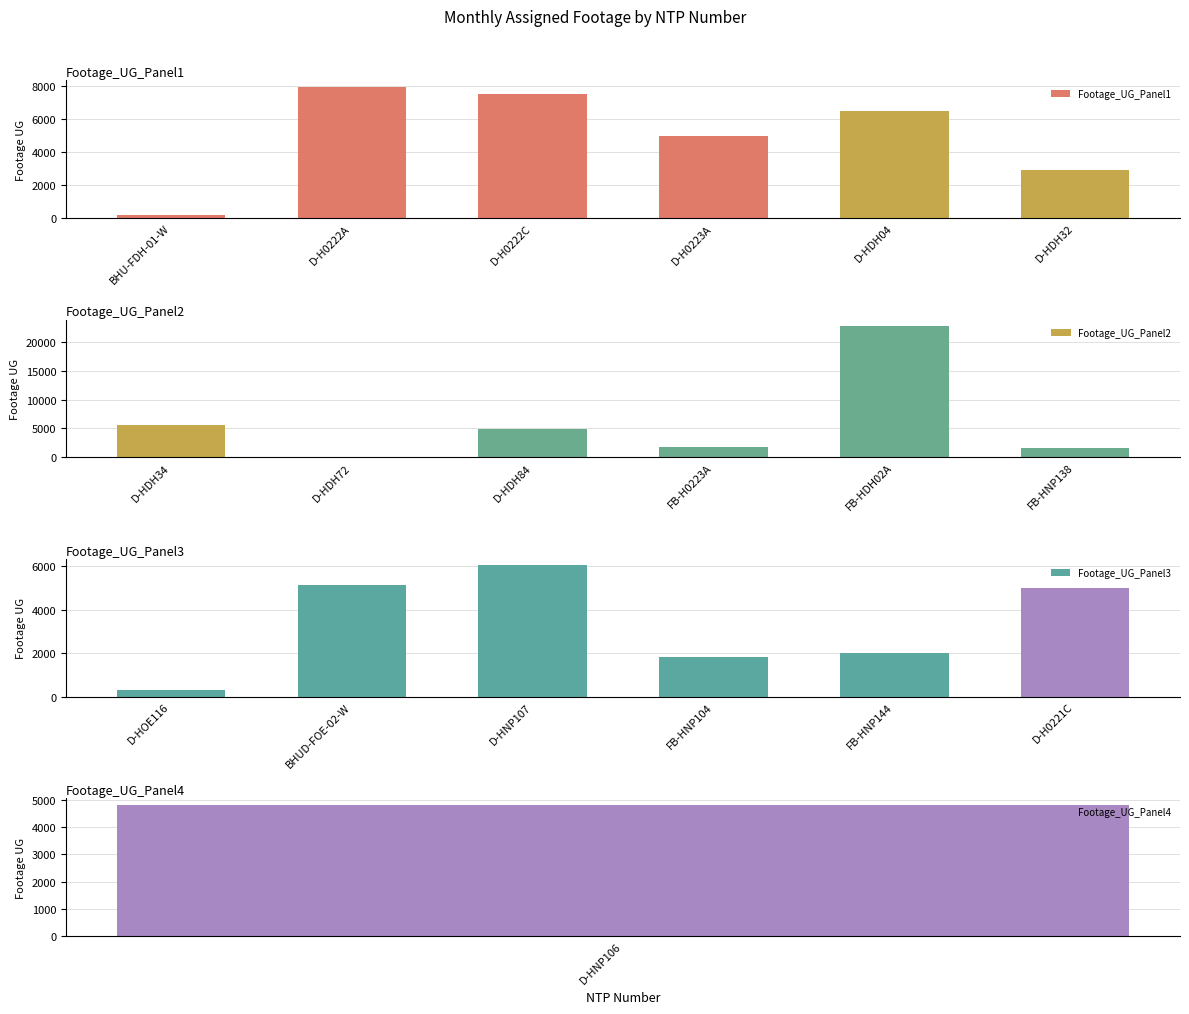

At which label does Footage_UG_Panel1 reach its minimum?

BHU-FDH-01-W